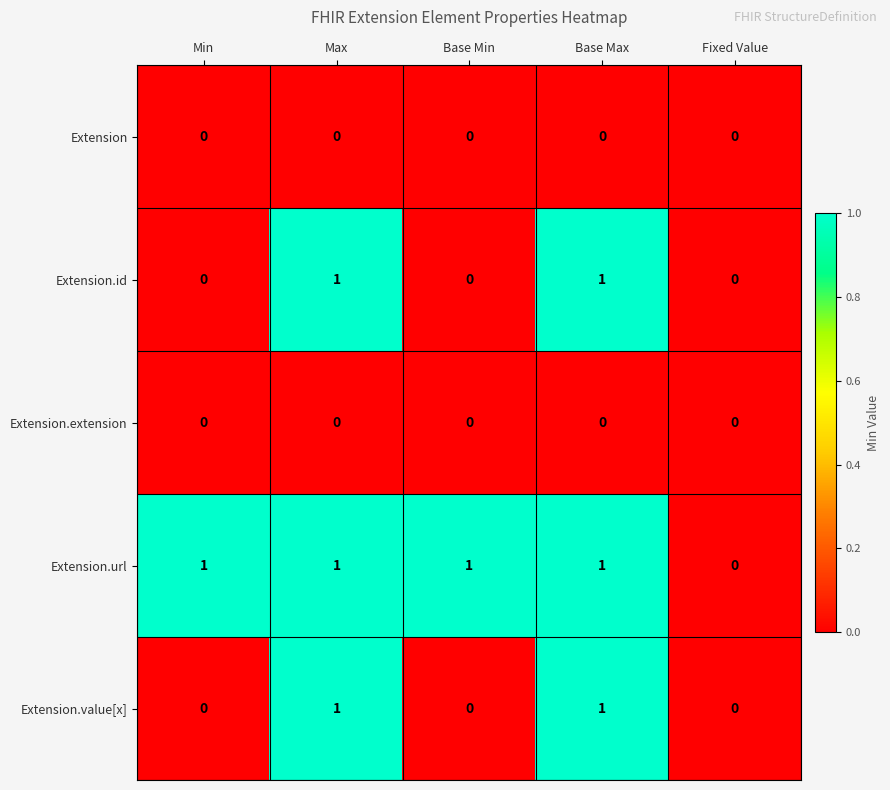

Reading left to right, extract all data points from this chart.

Extension: Min=0	Max=0	Base Min=0	Base Max=0	Fixed Value=0
Extension.id: Min=0	Max=1	Base Min=0	Base Max=1	Fixed Value=0
Extension.extension: Min=0	Max=0	Base Min=0	Base Max=0	Fixed Value=0
Extension.url: Min=1	Max=1	Base Min=1	Base Max=1	Fixed Value=0
Extension.value[x]: Min=0	Max=1	Base Min=0	Base Max=1	Fixed Value=0